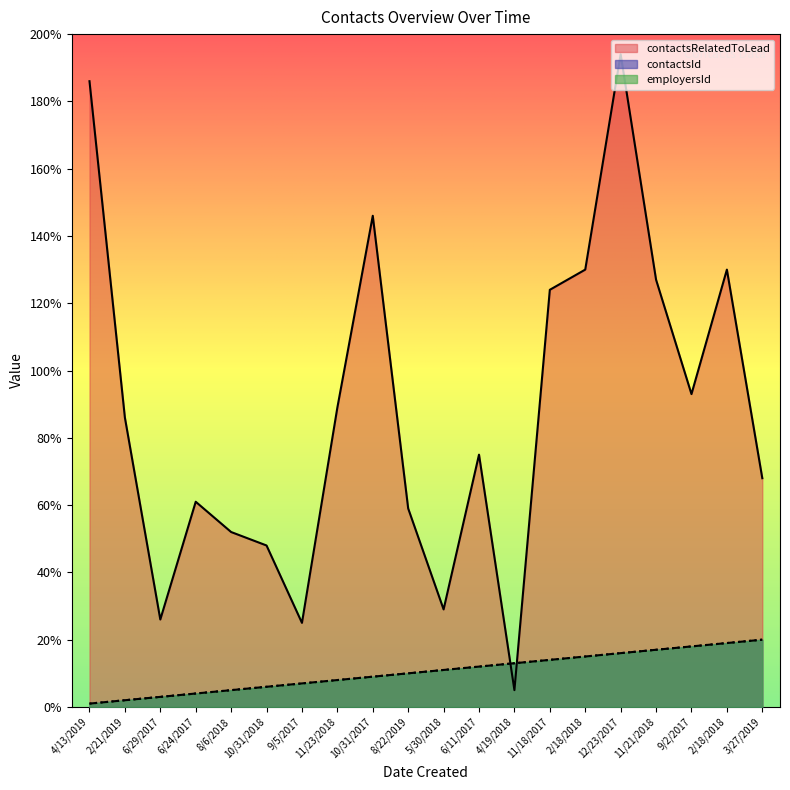

How many categories are shown in the chart?

20